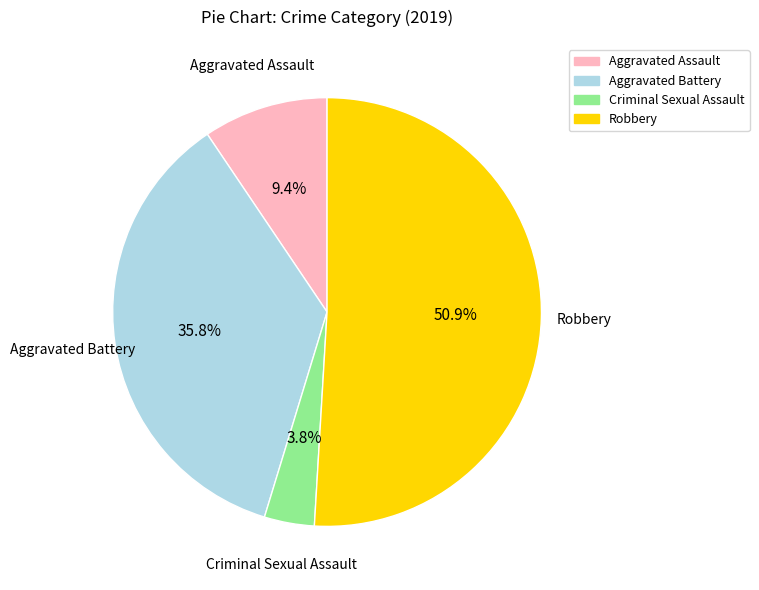

Between Aggravated Battery and Criminal Sexual Assault, which is larger?

Aggravated Battery